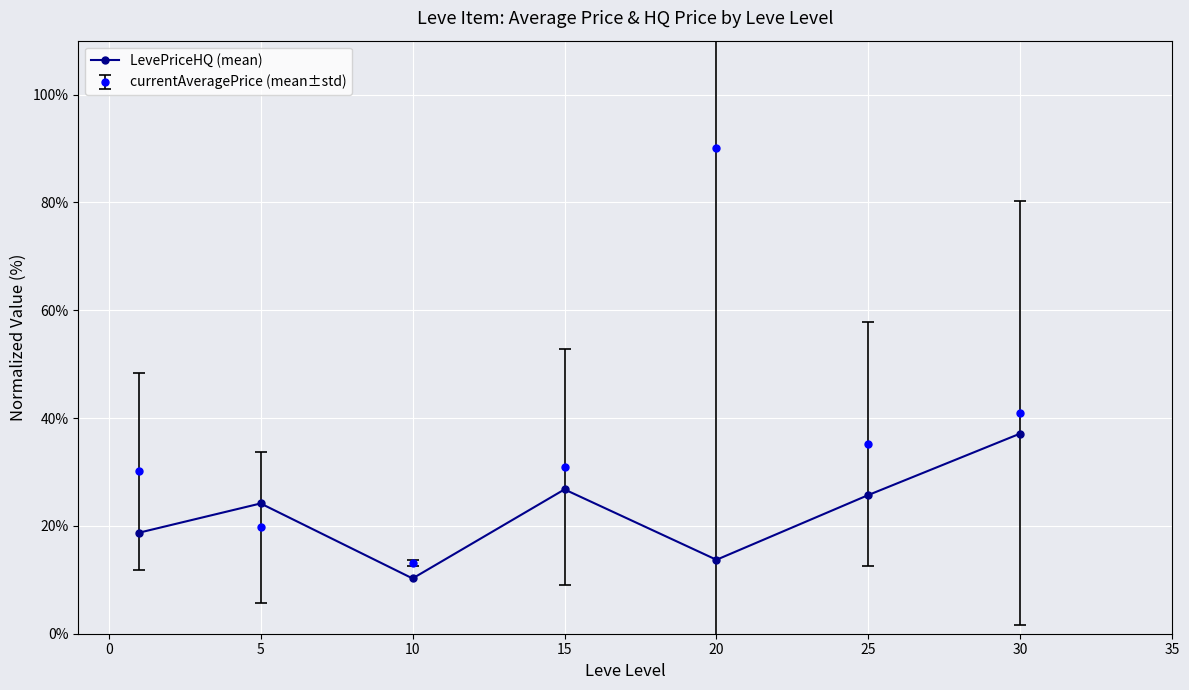

In currentAveragePrice (mean±std), how many points are higher than both neighbors (excluding endpoints)?

1